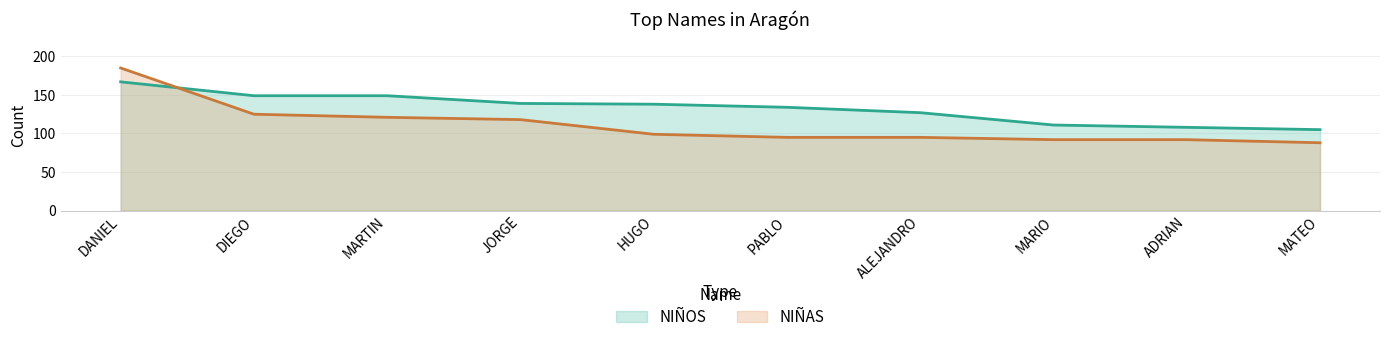

At how many categories does at least one series exceed 96?

10